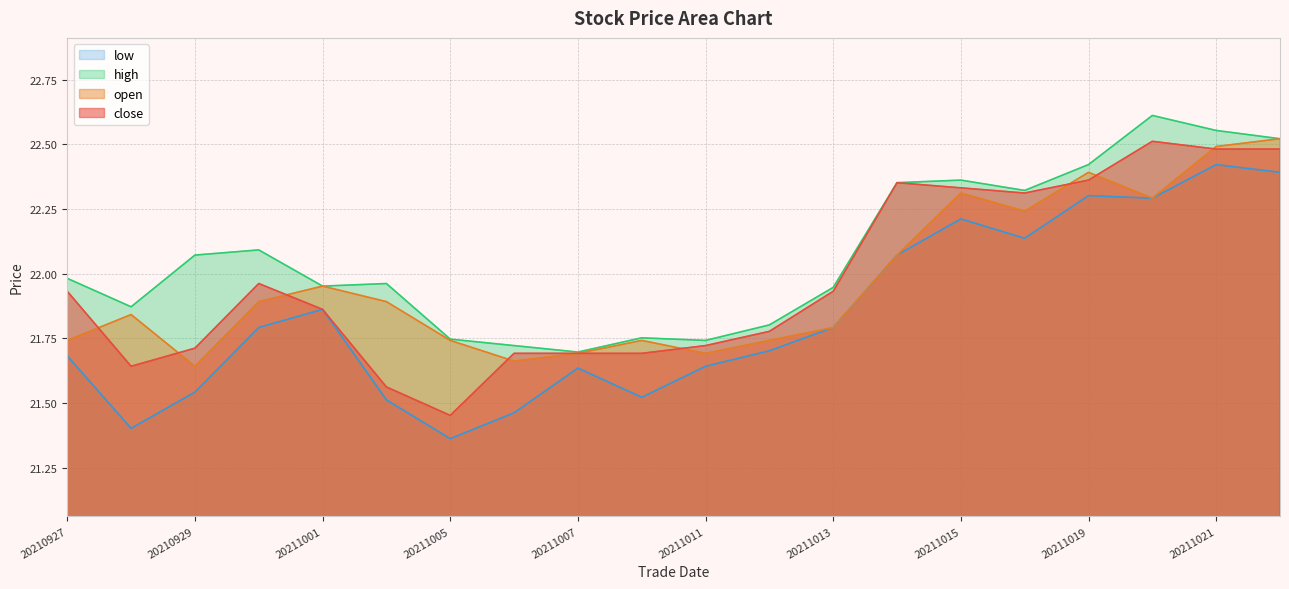

Reading left to right, extract all data points from this chart.

close: 21.9	21.6	21.7	22.0	21.9	21.6	21.5	21.7	21.7	21.7	21.7	21.8	21.9	22.4	22.3	22.3	22.4	22.5	22.5	22.5
open: 21.7	21.8	21.6	21.9	22.0	21.9	21.7	21.7	21.7	21.7	21.7	21.7	21.8	22.1	22.3	22.2	22.4	22.3	22.5	22.5
high: 22.0	21.9	22.1	22.1	22.0	22.0	21.7	21.7	21.7	21.8	21.7	21.8	21.9	22.4	22.4	22.3	22.4	22.6	22.6	22.5
low: 21.7	21.4	21.5	21.8	21.9	21.5	21.4	21.5	21.6	21.5	21.6	21.7	21.8	22.1	22.2	22.1	22.3	22.3	22.4	22.4